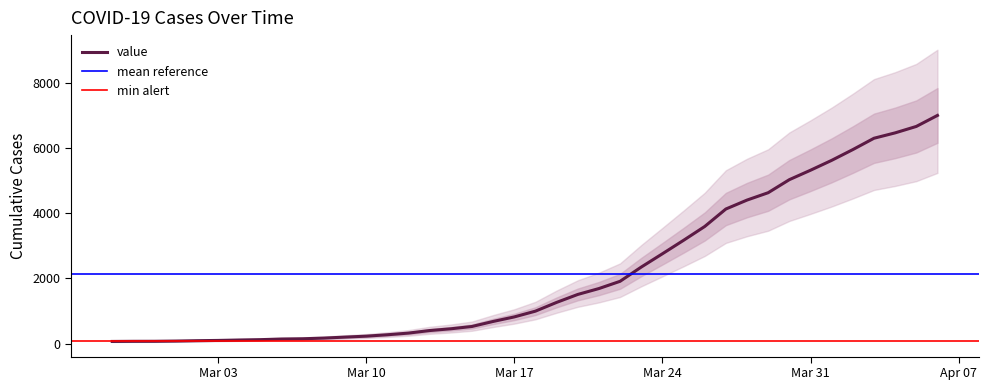

What position from the right is Mar 03?

35